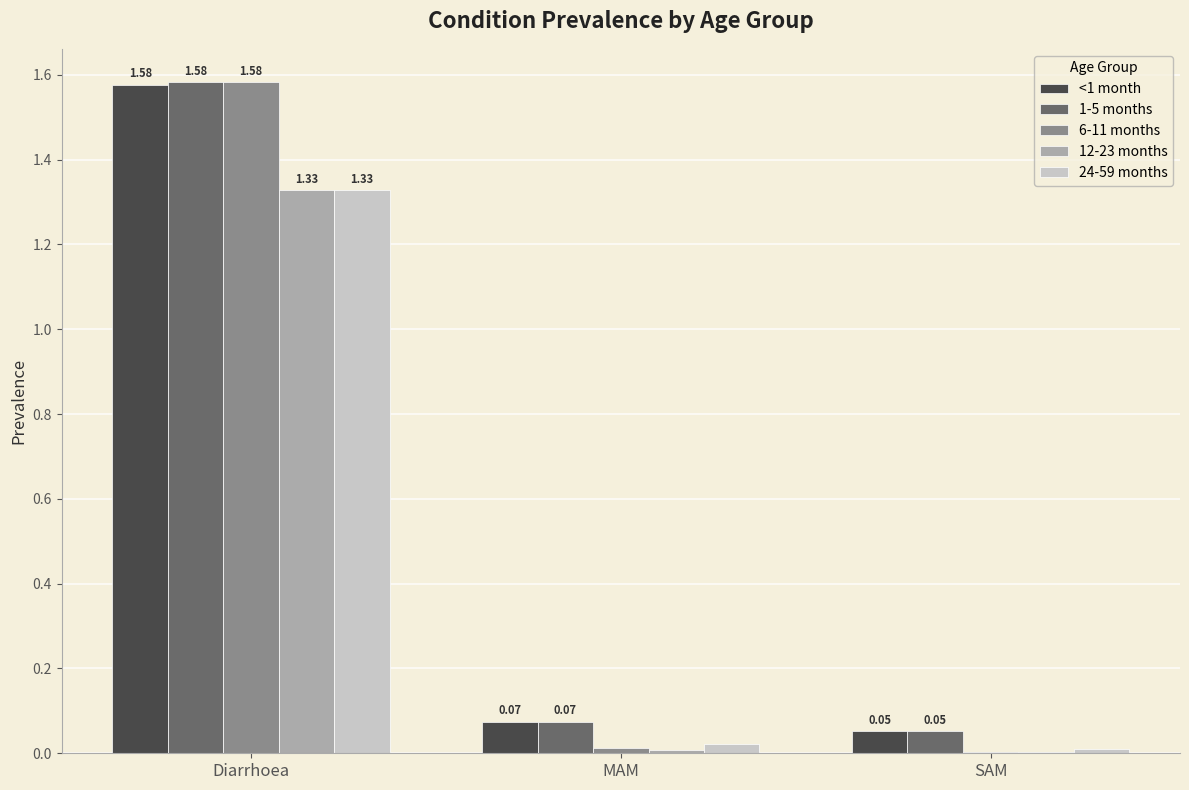

Which series has the largest range (max minus min)?

6-11 months